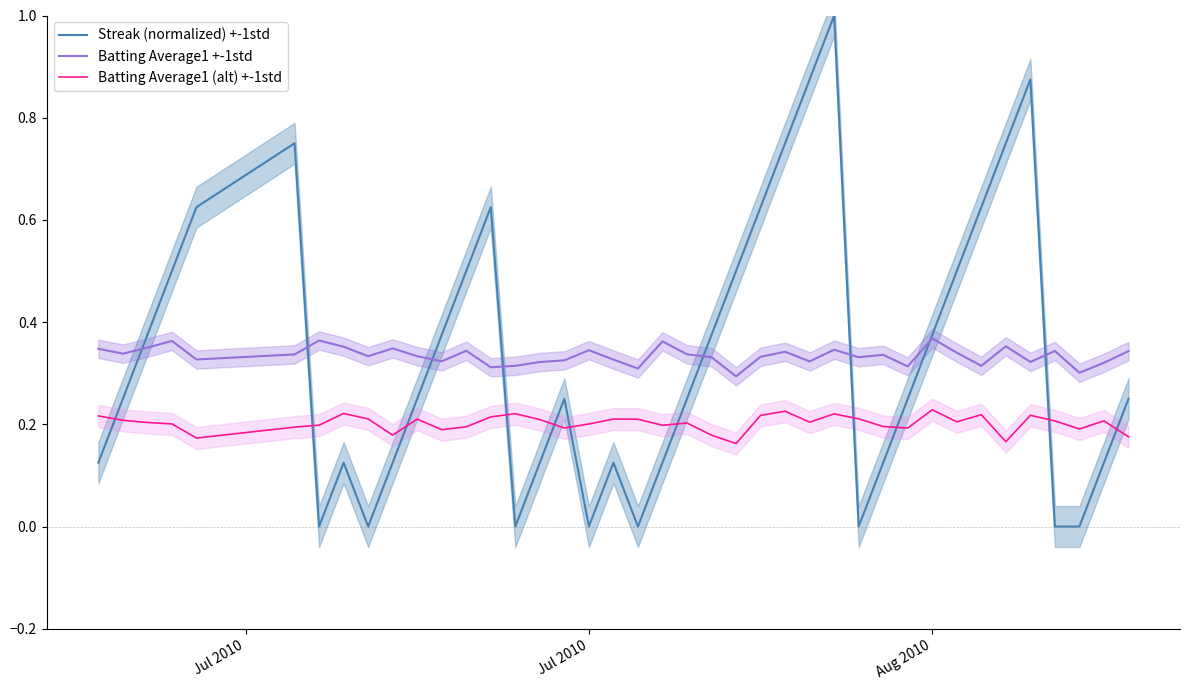

After their last crossing, which series has the higher values: Batting Average1 (alt) +-1std or Streak (normalized) +-1std?

Streak (normalized) +-1std